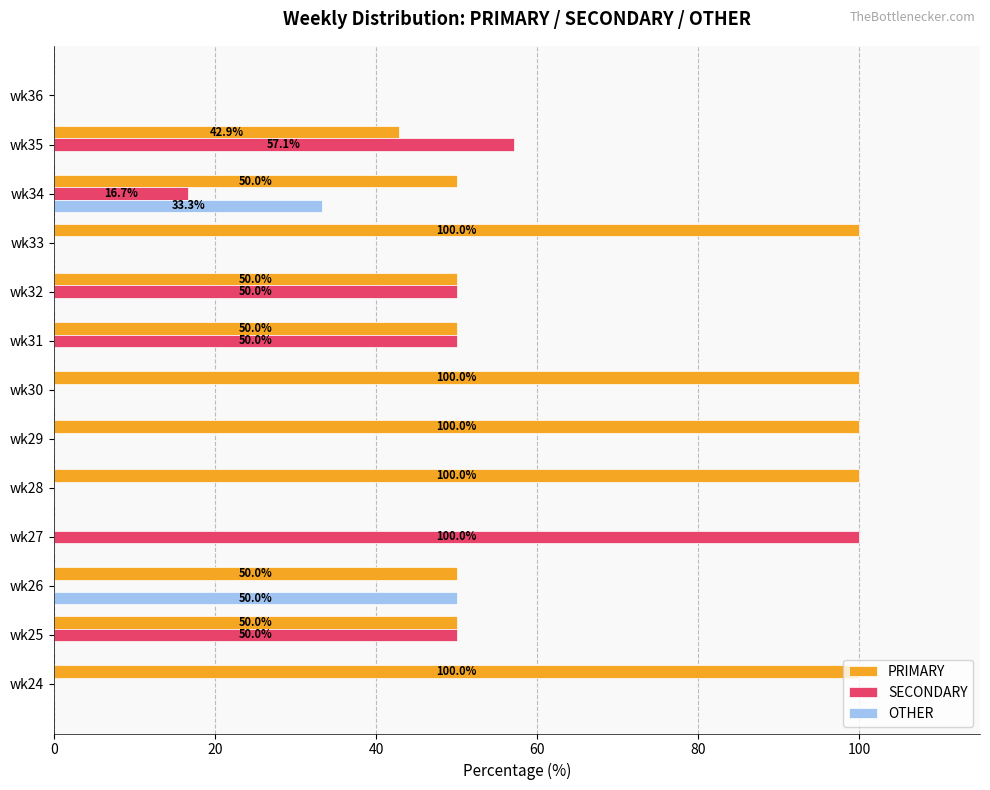

What is the sum of all OTHER values?

83.3